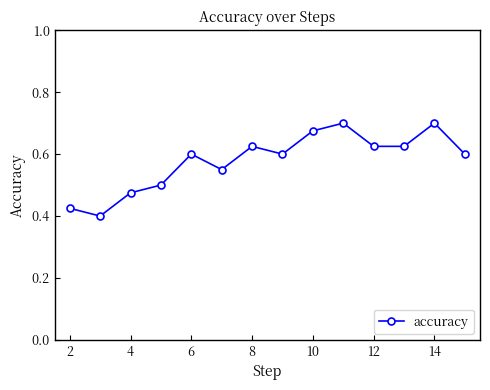

What is the sum of all values?

8.1